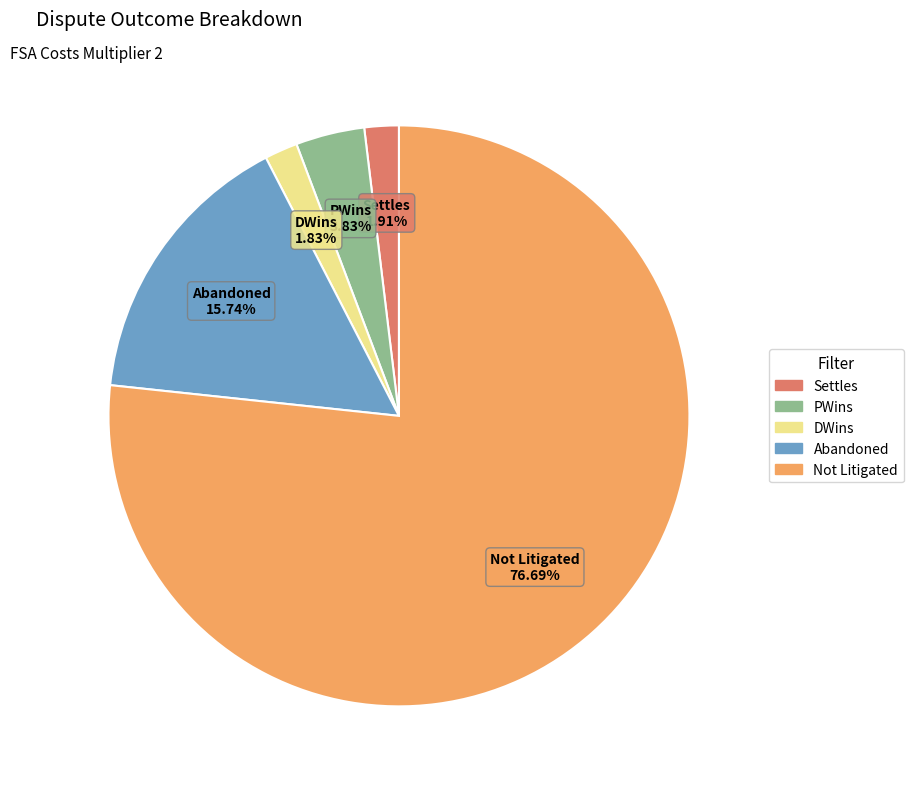

Does any single category account for the majority?

Yes